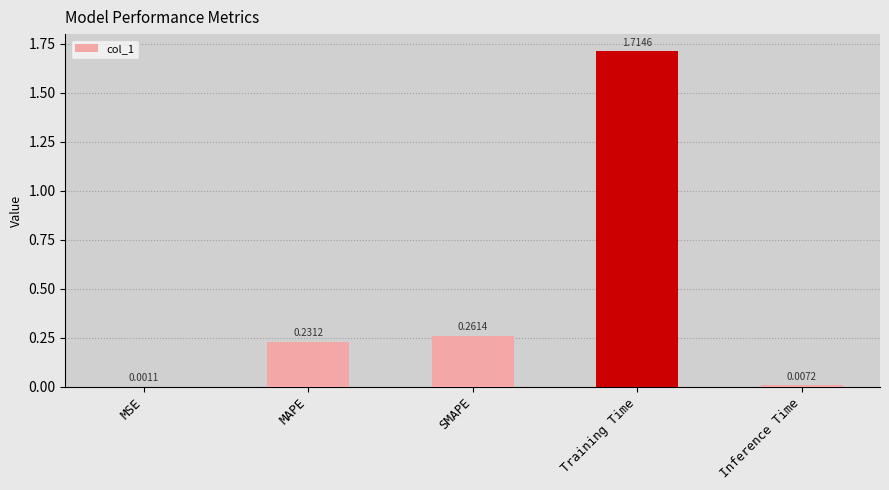

At which label is the value closest to 0?

MSE